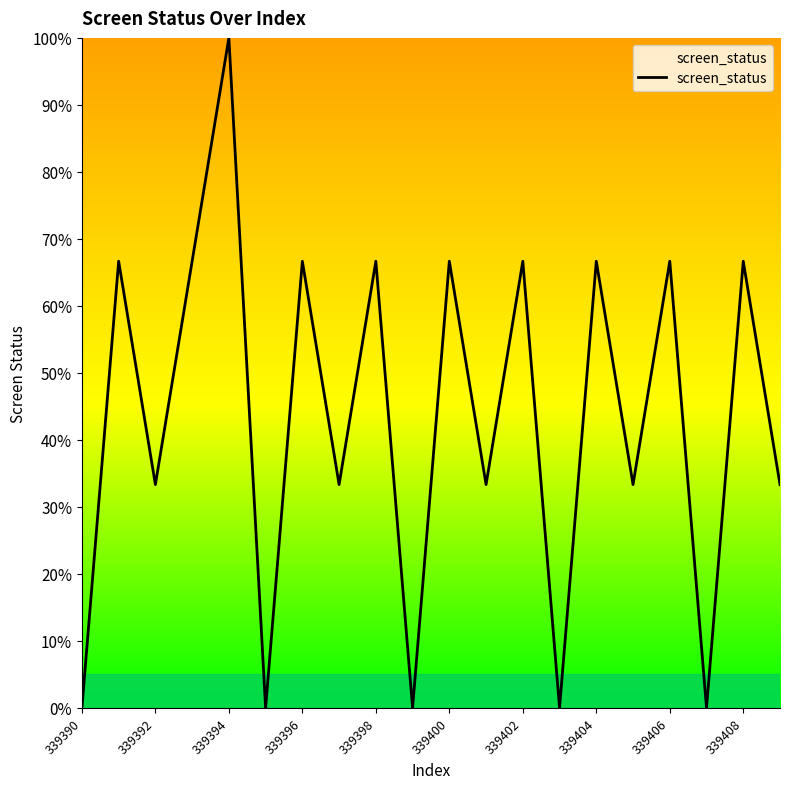

Does the chart have visible grid lines?

No